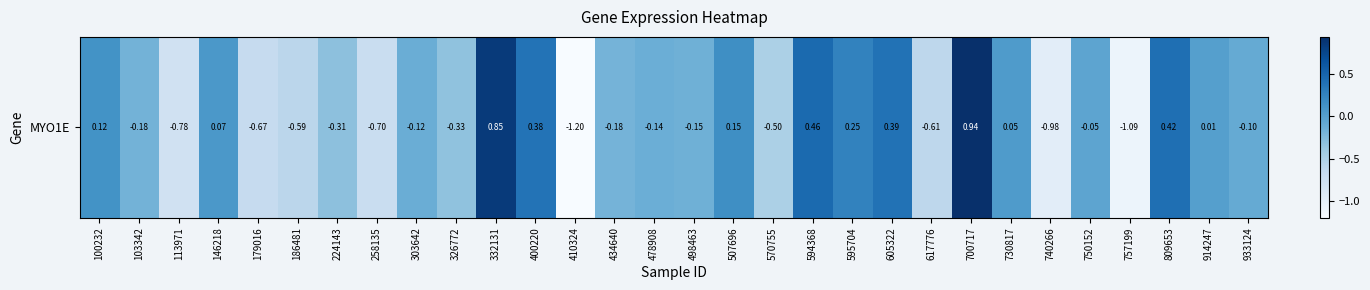

Rank the categories by value from highest to lowest.

700717, 332131, 594368, 809653, 605322, 400220, 595704, 507696, 100232, 146218, 730817, 914247, 750152, 933124, 303642, 478908, 498463, 103342, 434640, 224143, 326772, 570755, 186481, 617776, 179016, 258135, 113971, 740266, 757199, 410324